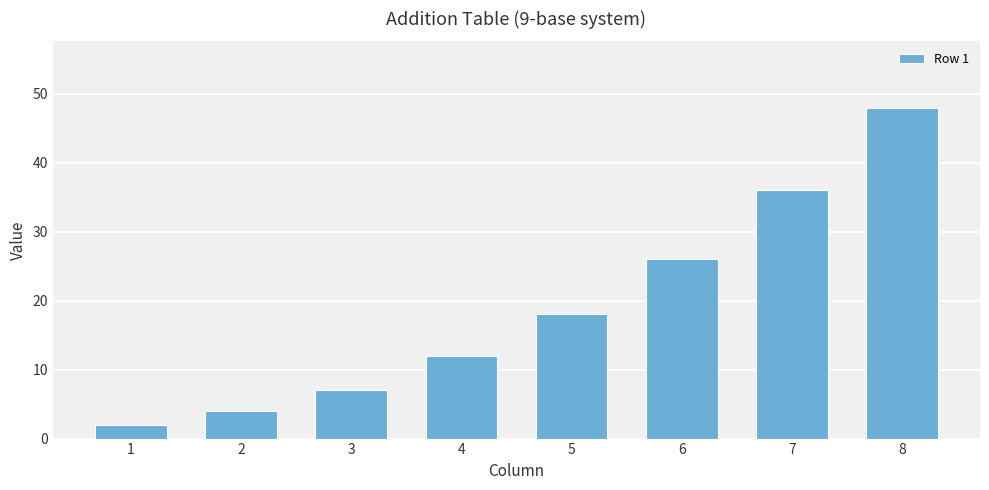

Reading left to right, list all the values displayed in this chart.

2	4	7	12	18	26	36	48